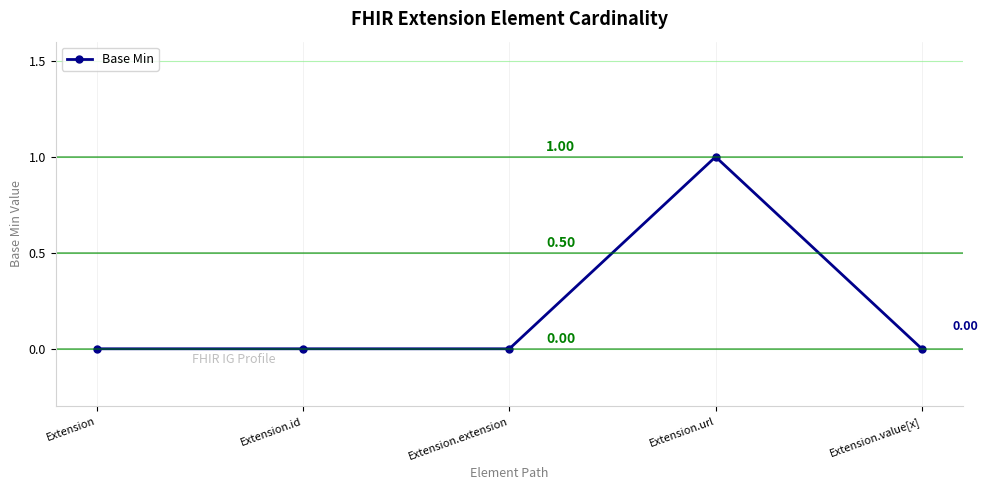

How many interior local peaks (higher than both neighbors) does the data have?

1